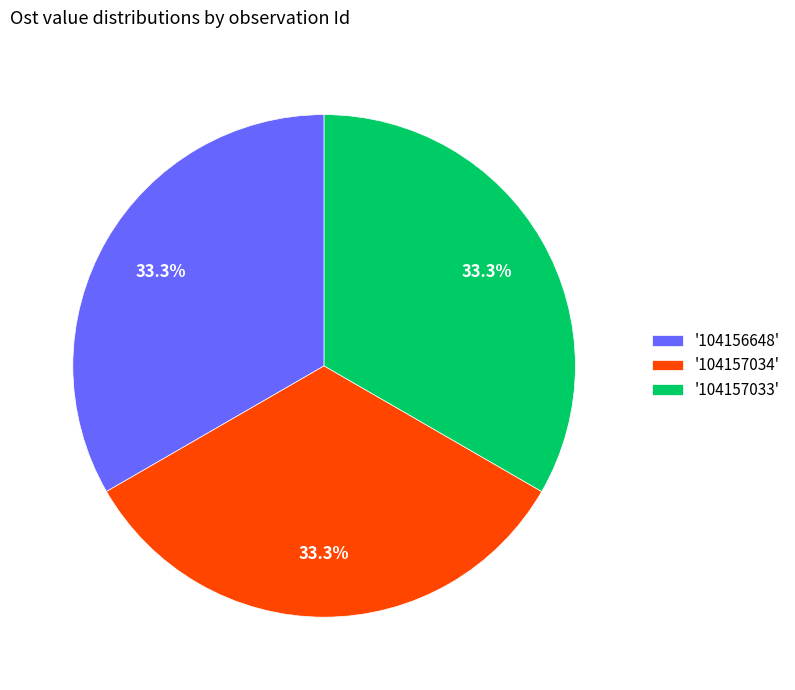

What is the ratio of the value at '104157034' to the value at '104157033'?

1.0